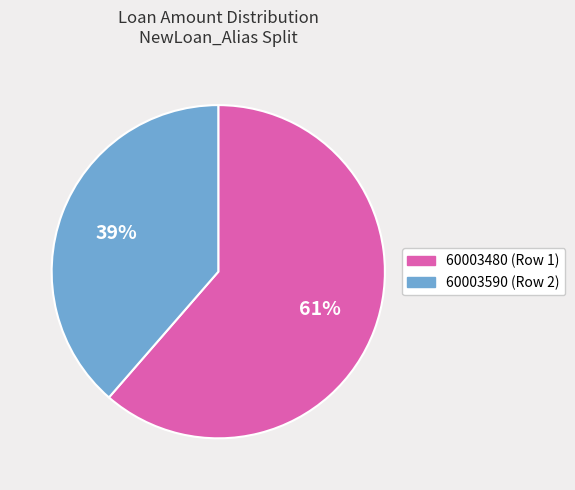

Is the sum of 60003590 (Row 2) and 60003480 (Row 1) greater than half?

Yes